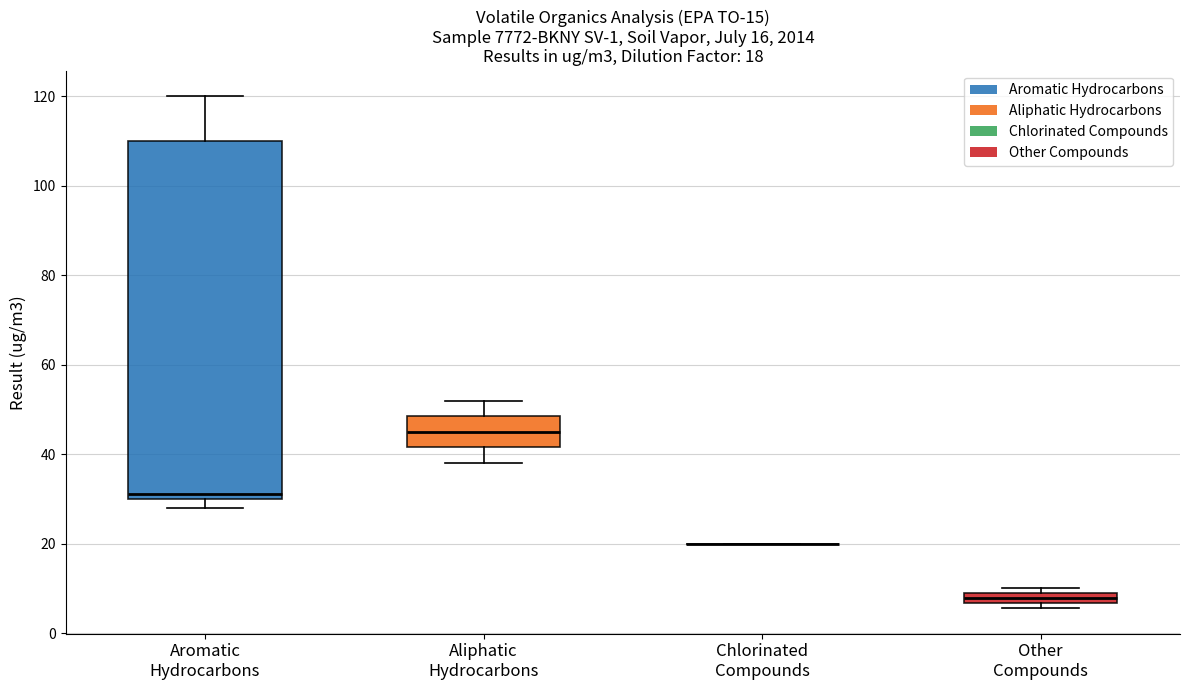

Comparing the boxes themselves (not the whiskers), which one is the tallest?

Aromatic Hydrocarbons